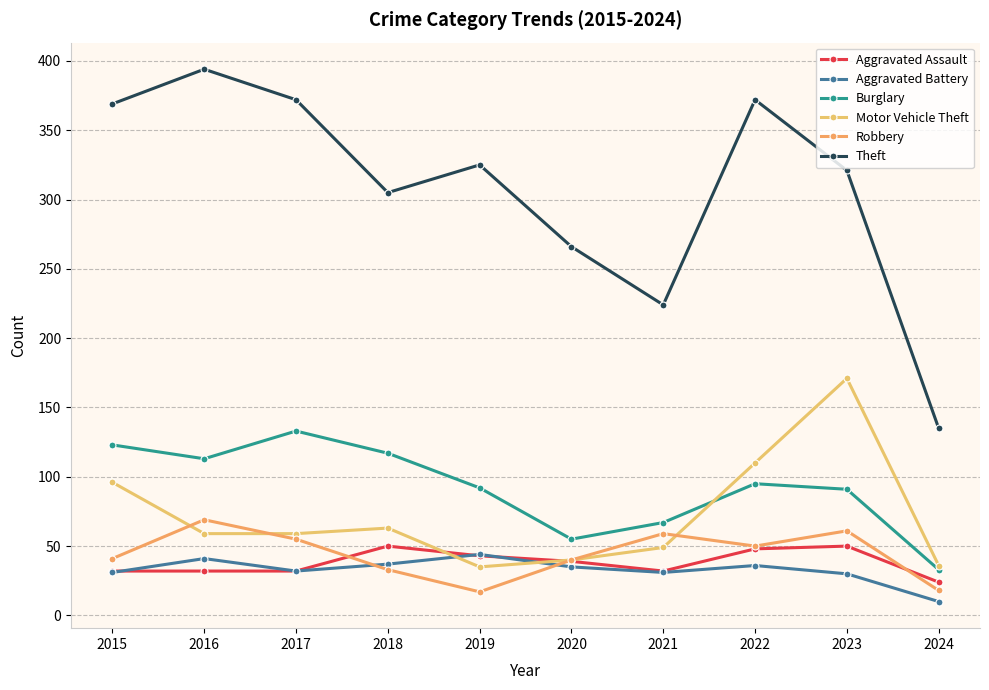

What is the maximum value shown in the chart?

394